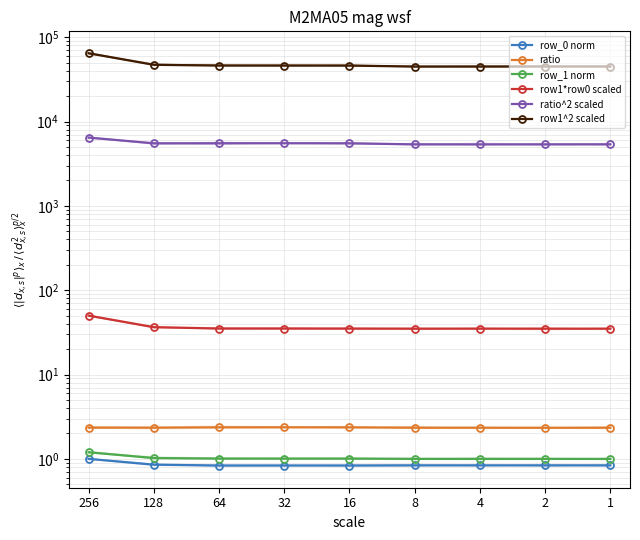

True or false: row1*row0 scaled and ratio^2 scaled cross at least once.

False